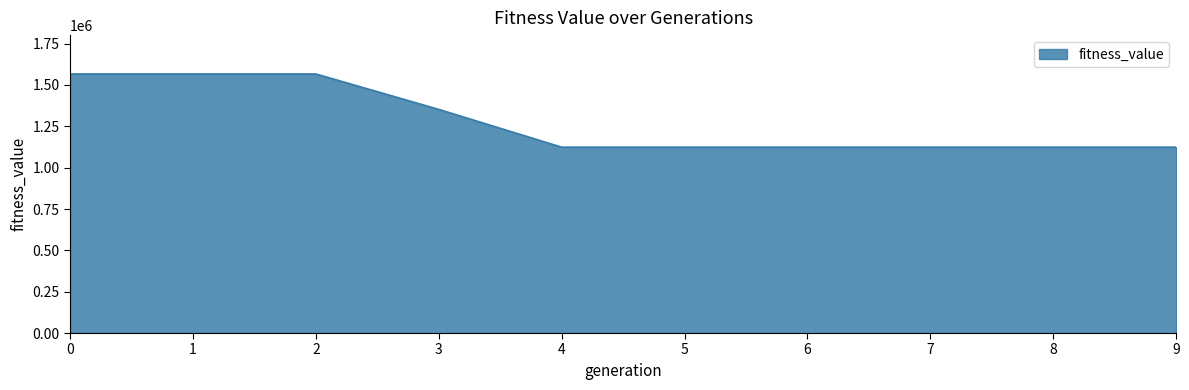

What is the maximum value shown in the chart?

1566592.8